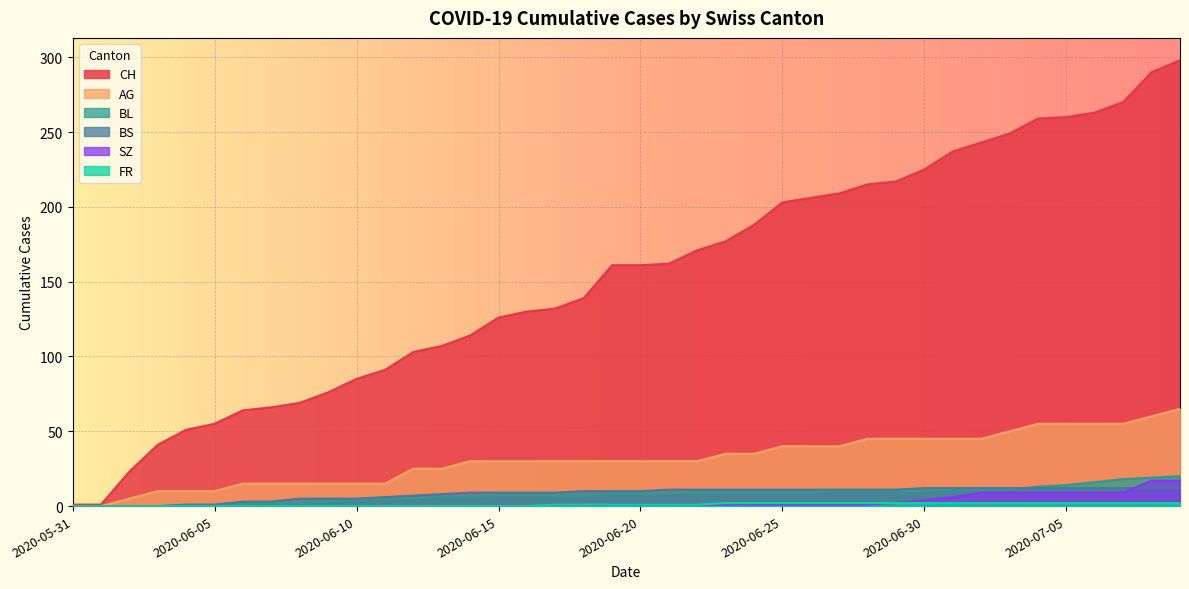

What is the total value across all series at 2020-06-30?

298